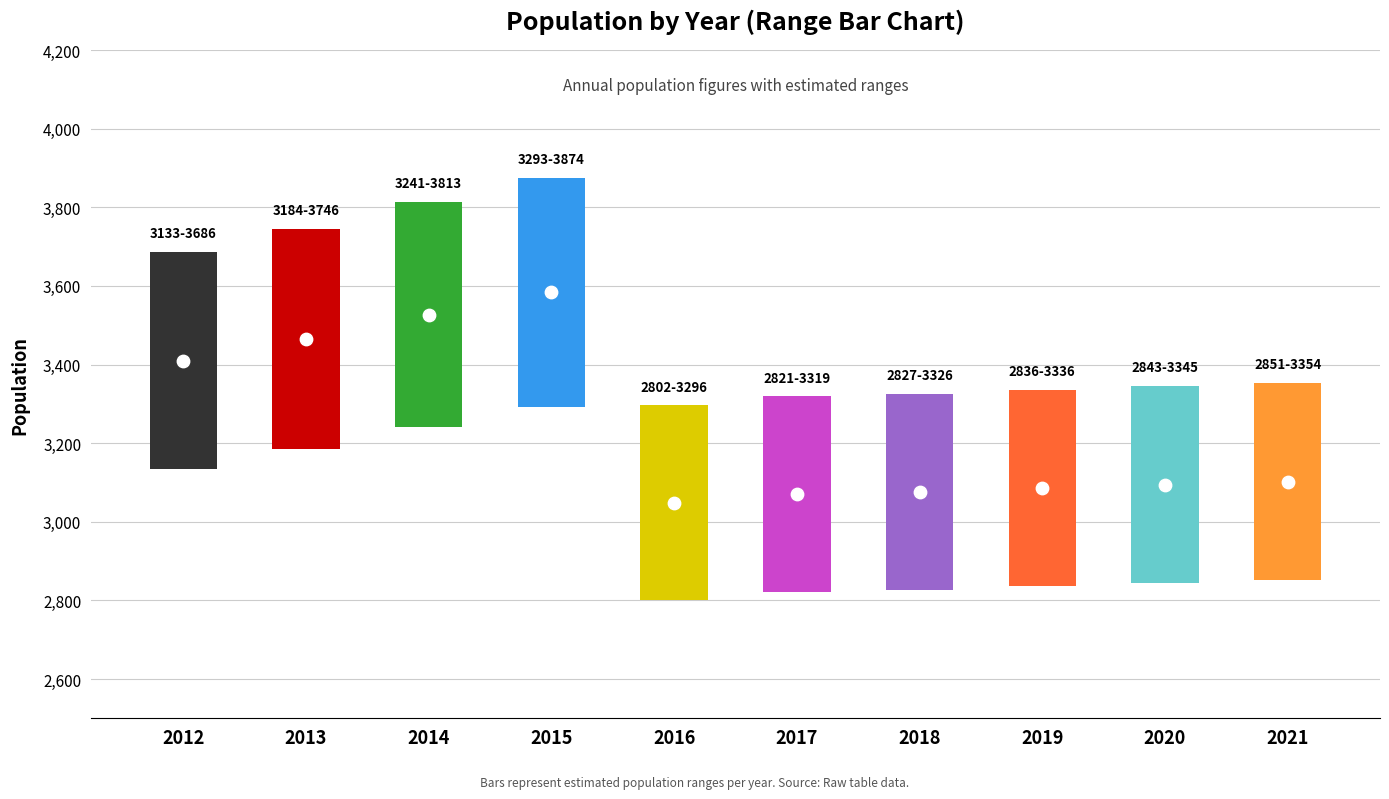

Which series contains the highest Y value?

Population